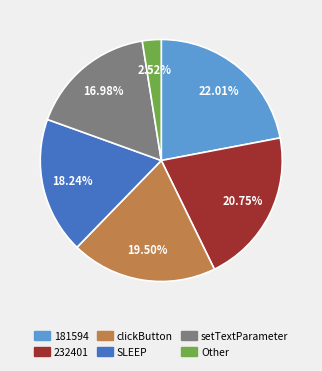

Rank the categories by value from lowest to highest.

Other, setTextParameter, SLEEP, clickButton, 232401, 181594